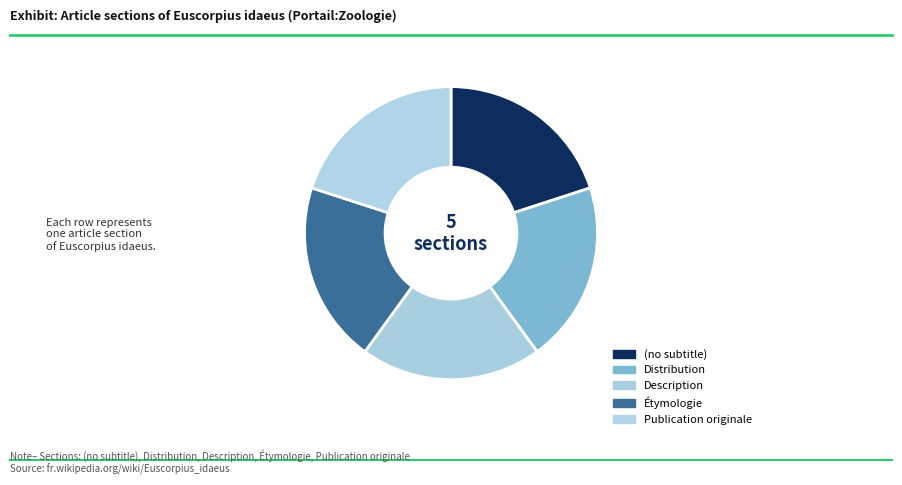

How many segments does this pie chart have?

5